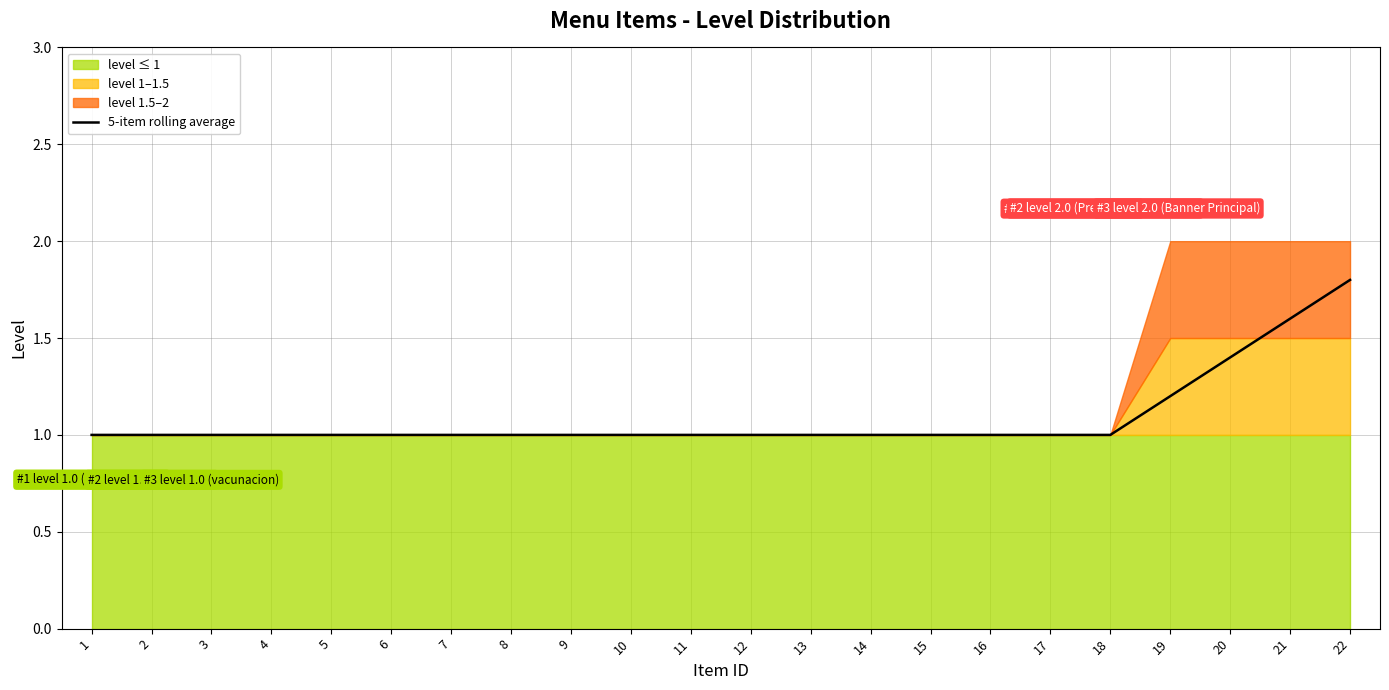

What is the change in value from 17 to 20?

+0.4